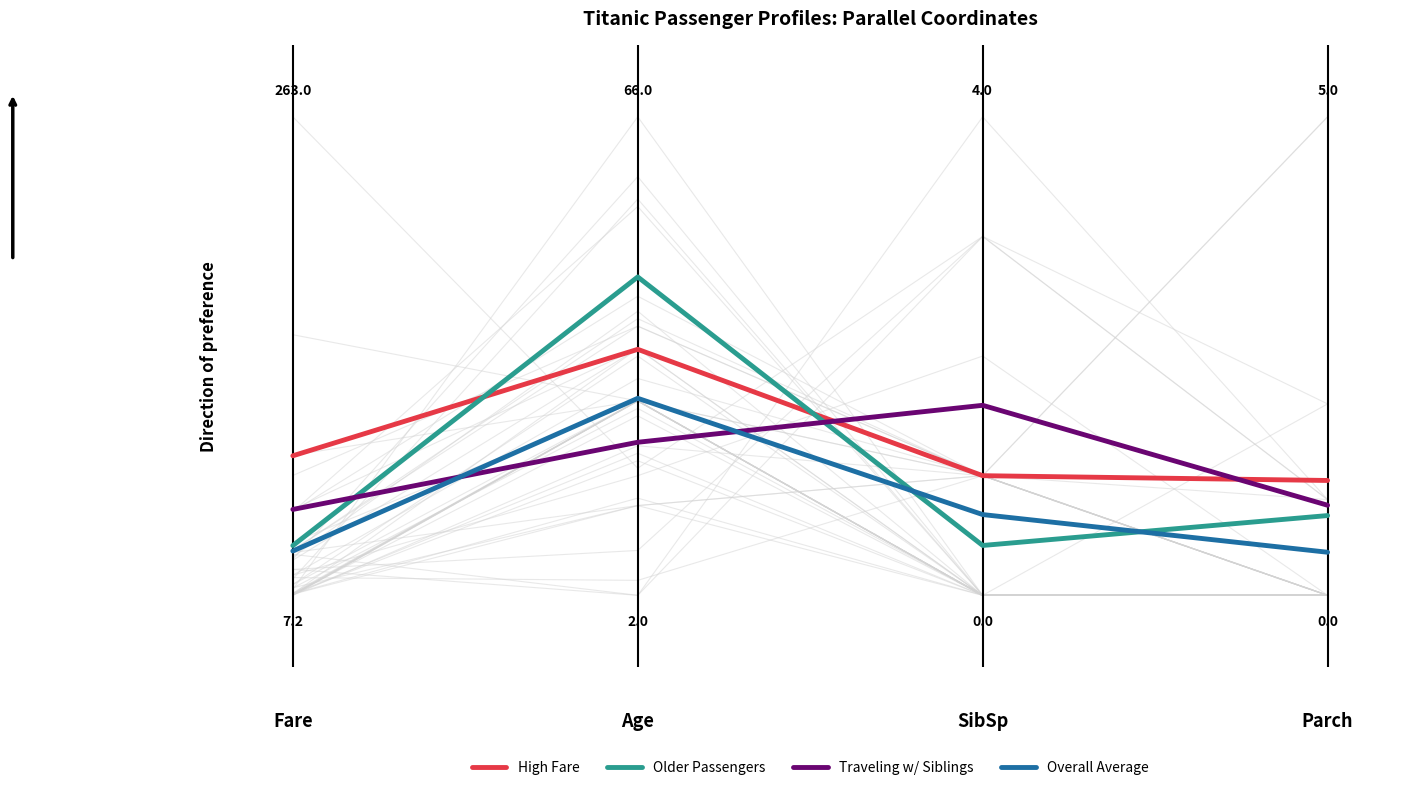

Reading left to right, transcribe all the data shown in this chart.

High Fare: Fare=0.3	Age=0.5	SibSp=0.2	Parch=0.2
Older Passengers: Fare=0.1	Age=0.7	SibSp=0.1	Parch=0.2
Traveling w/ Siblings: Fare=0.2	Age=0.3	SibSp=0.4	Parch=0.2
Overall Average: Fare=0.1	Age=0.4	SibSp=0.2	Parch=0.1